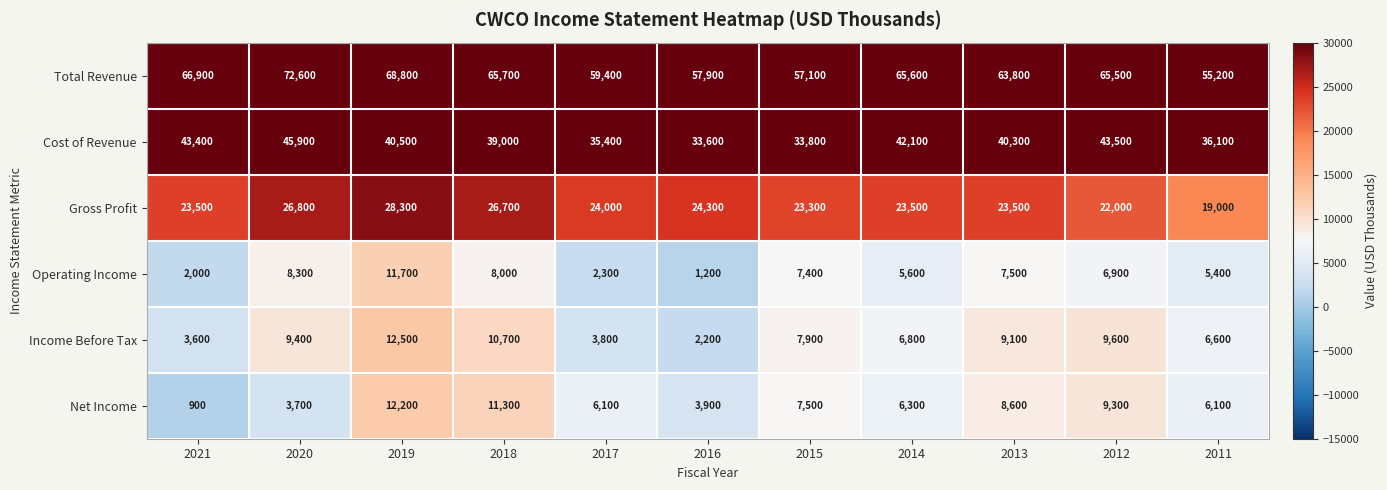

The value of Gross Profit at 2021 is 39600. True or false?

False